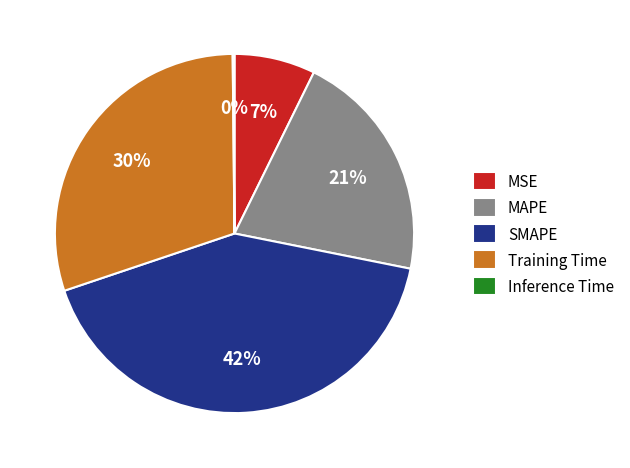

Do Training Time and MSE together represent more than half of the pie?

No